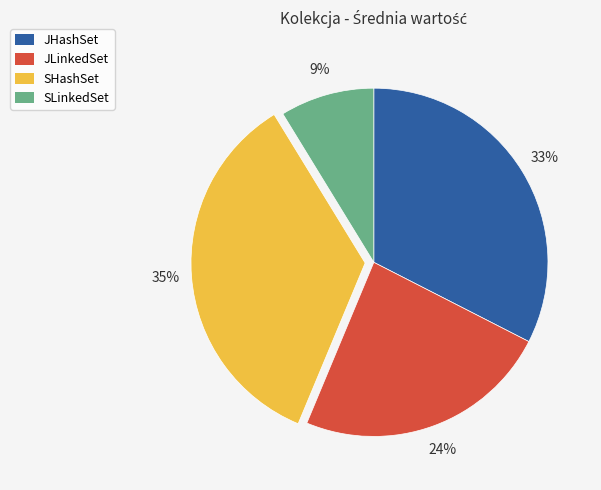

What is the smallest slice in the pie chart?

SLinkedSet